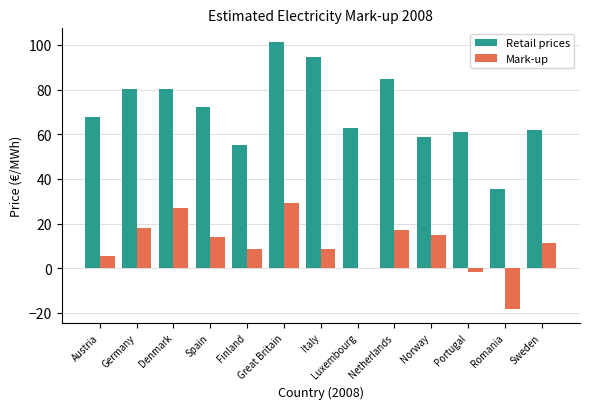

At which label does Retail prices first exceed 67?

Austria